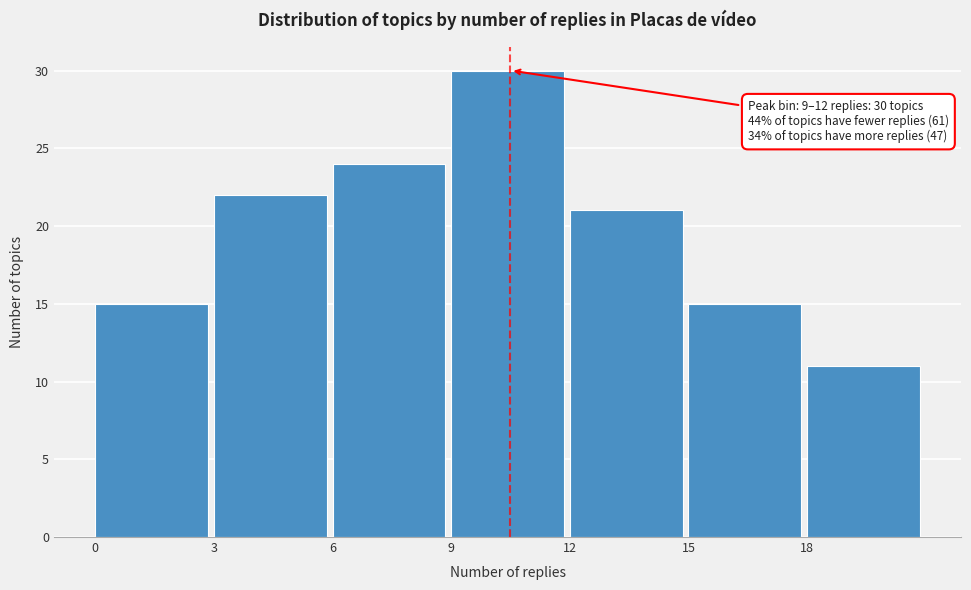

Over which range of the x-axis is the bar tallest?

9 to 12